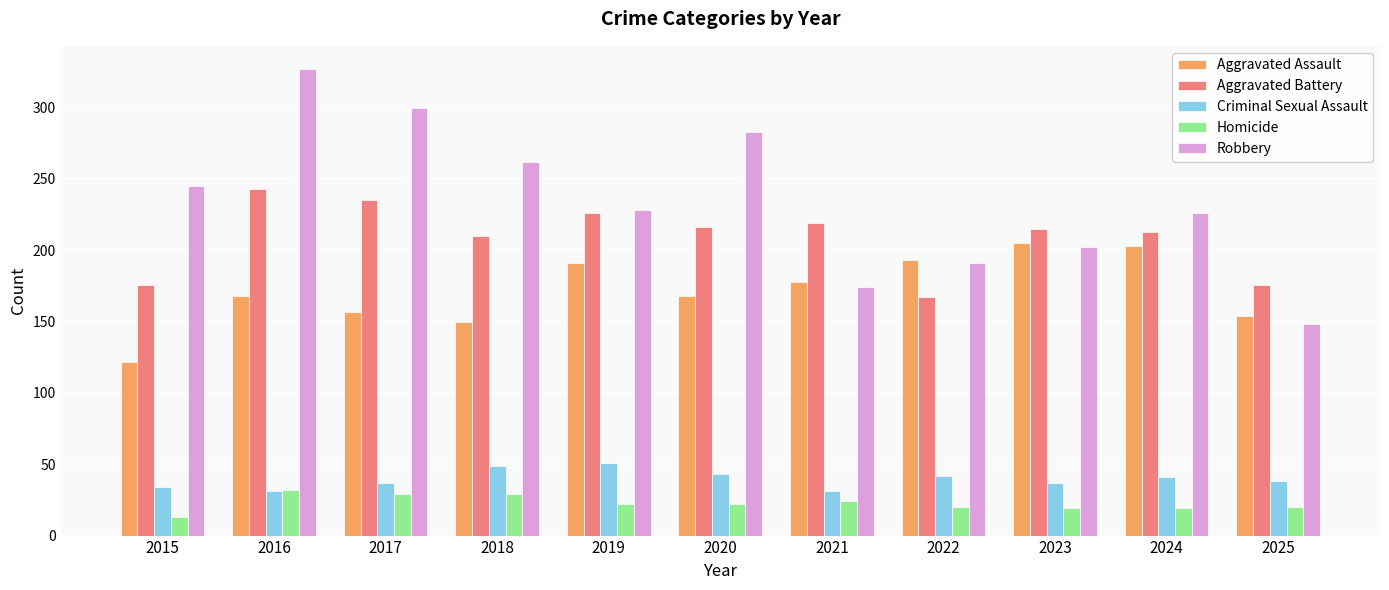

True or false: Aggravated Battery has a value of 226 at 2019.

True